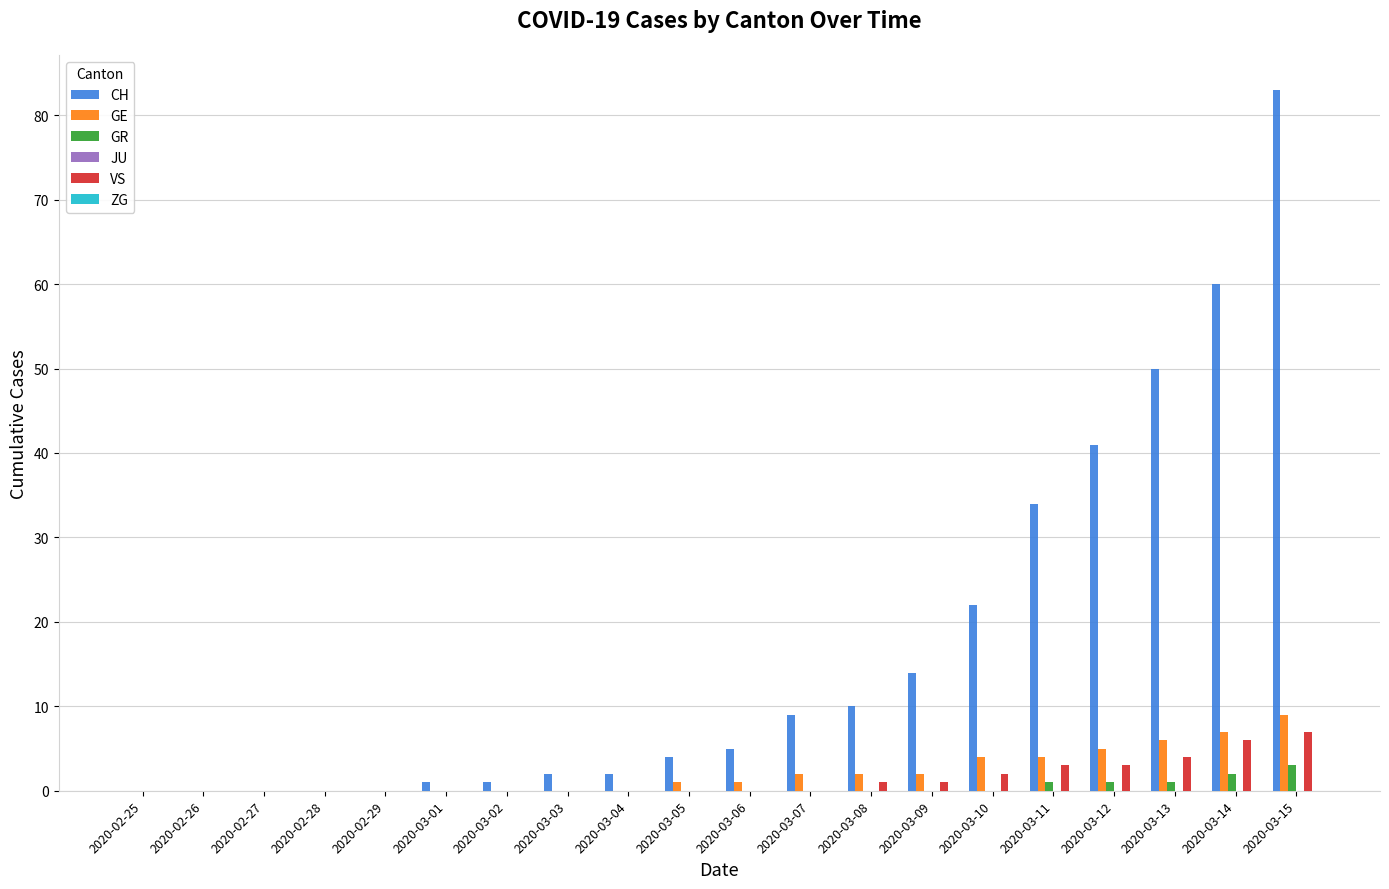

Is it true that CH equals -44 at 2020-02-29?

False